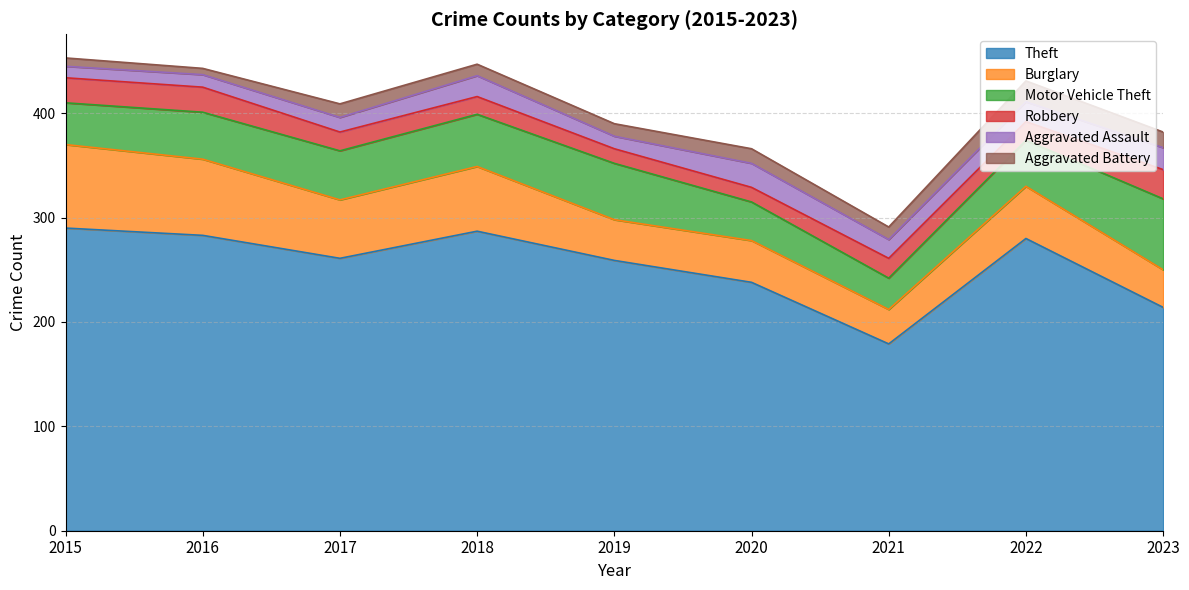

True or false: Robbery and Motor Vehicle Theft intersect in this chart.

False